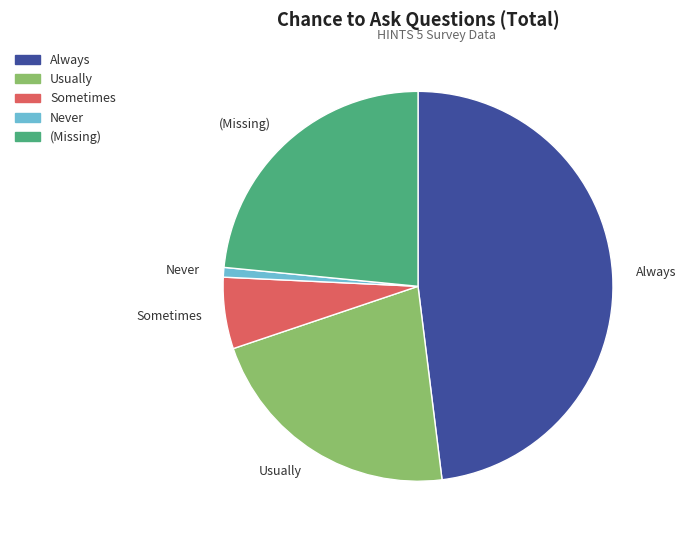

Is Always the majority of the pie?

No